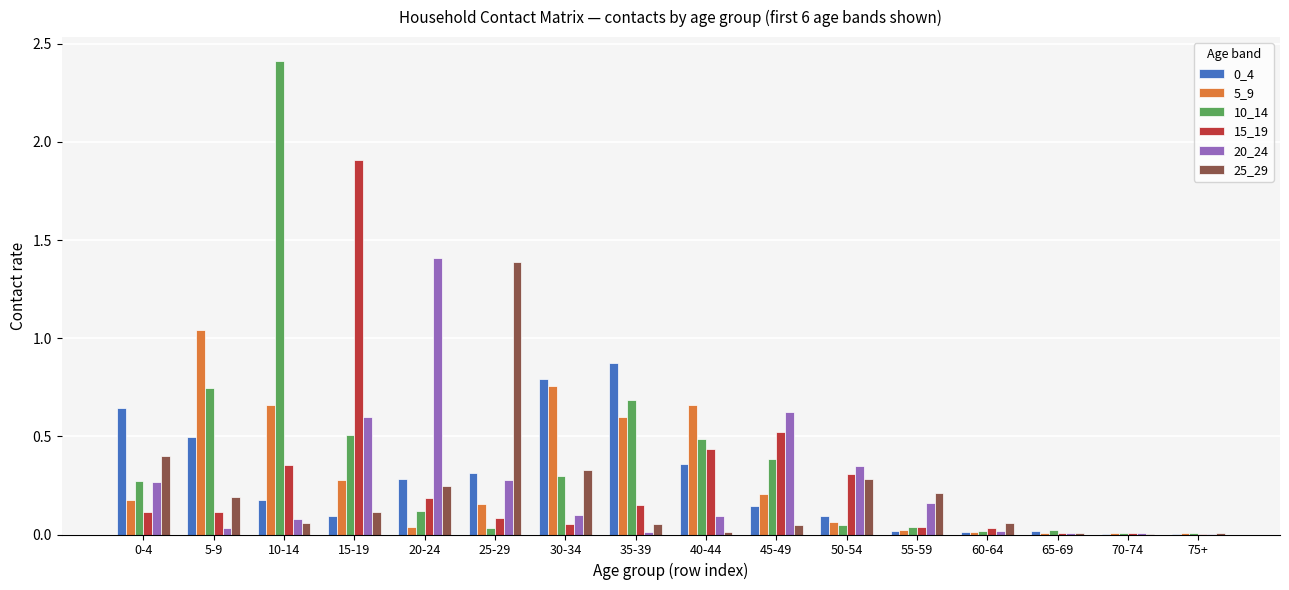

Is it true that 10_14 equals 0.0 at 65-69?

True